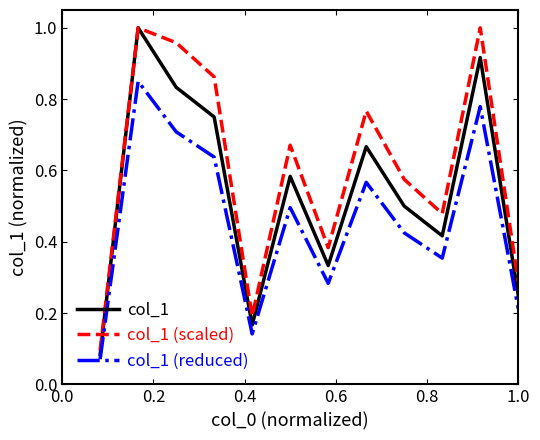

Which series has the largest total across all categories?

col_1 (scaled)